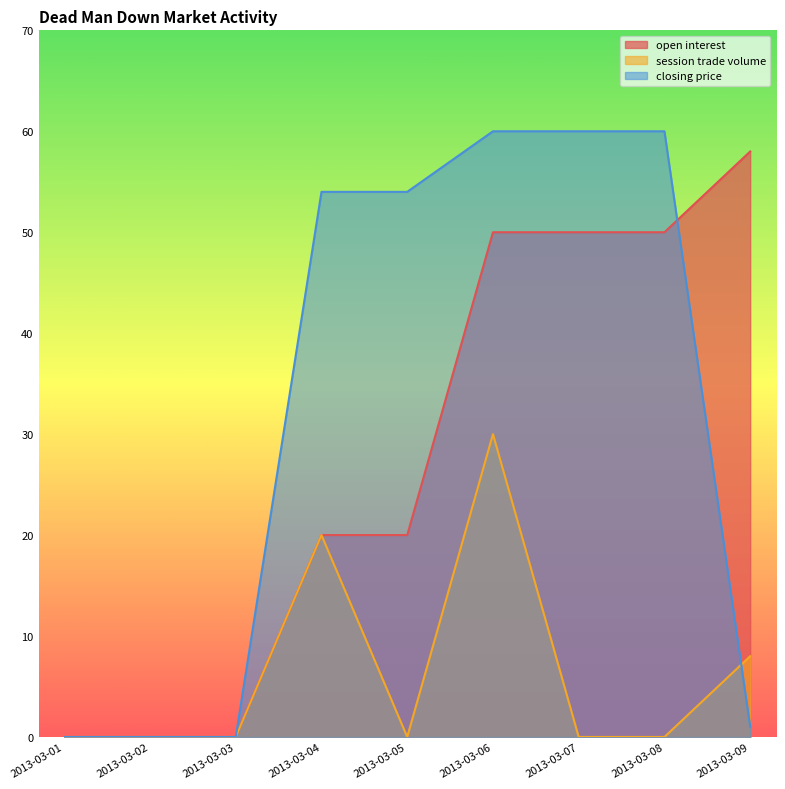

What is the difference between the highest and lowest values at 2013-03-06?

30